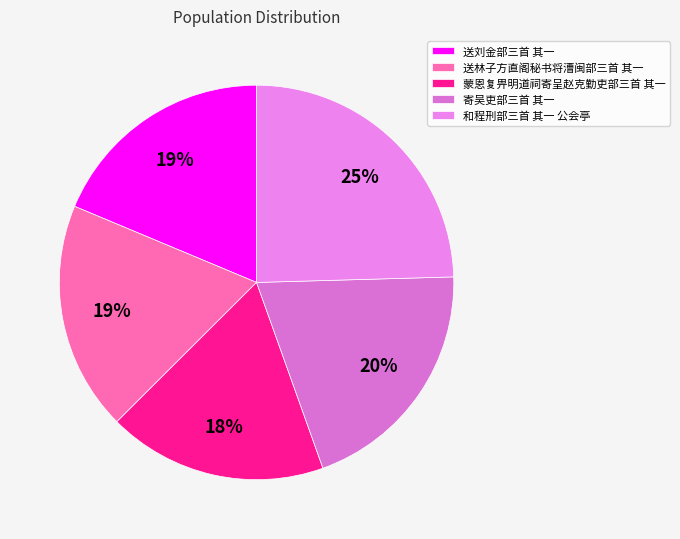

Count the number of slices in the pie.

5